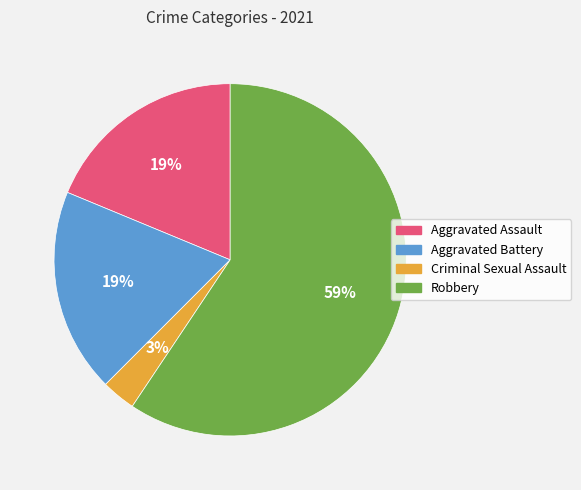

Approximately how many times larger is the value at Aggravated Battery compared to Robbery?

0.3